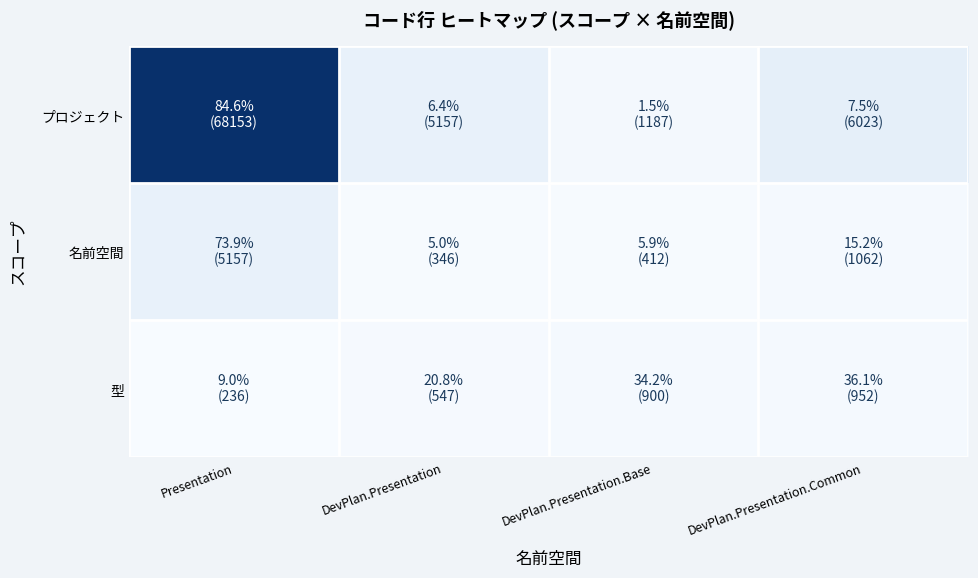

Rank the series by their maximum value, from highest to lowest.

プロジェクト, 名前空間, 型